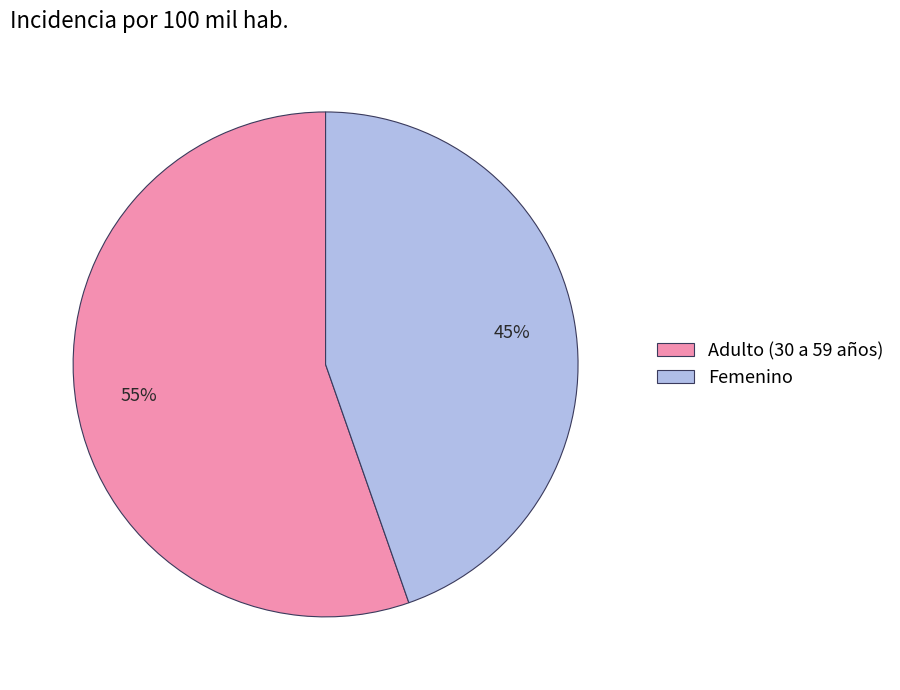

To the nearest percent, what is the combined percentage of Adulto (30 a 59 años) and Femenino?

100%